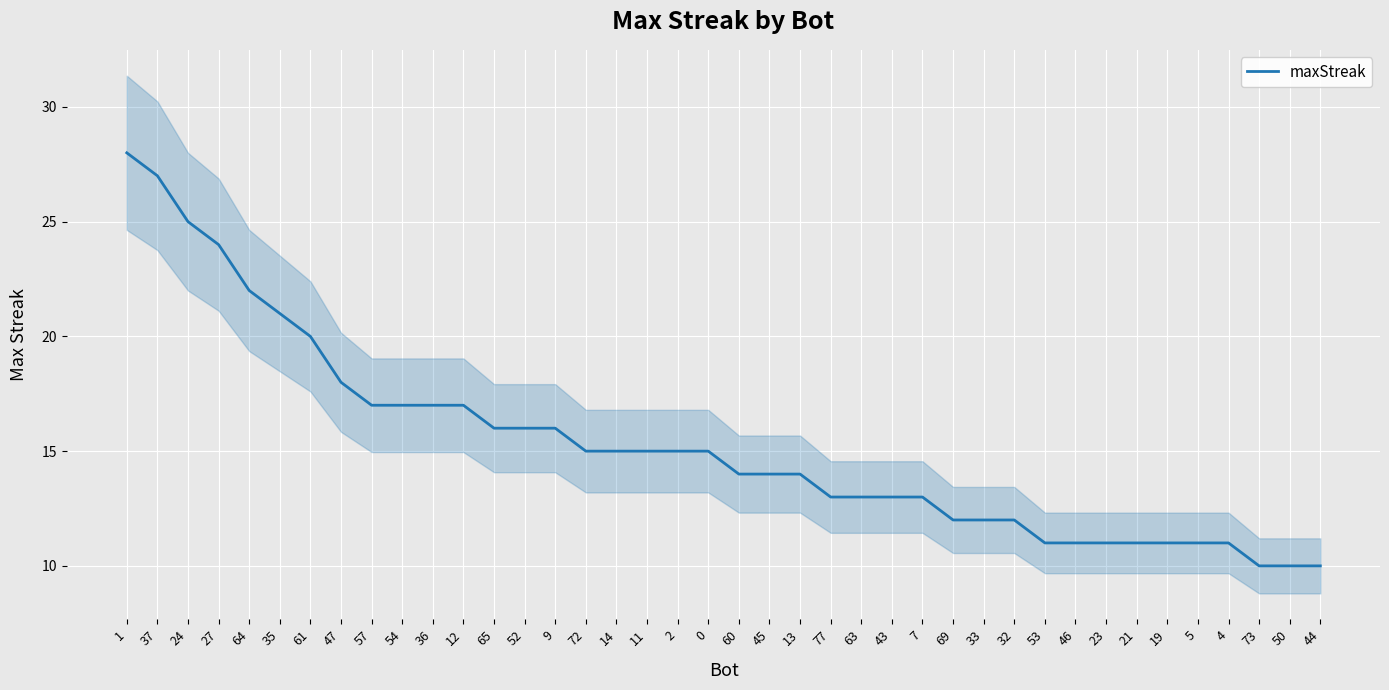

Approximately how many times larger is the value at 69 compared to 63?

0.9